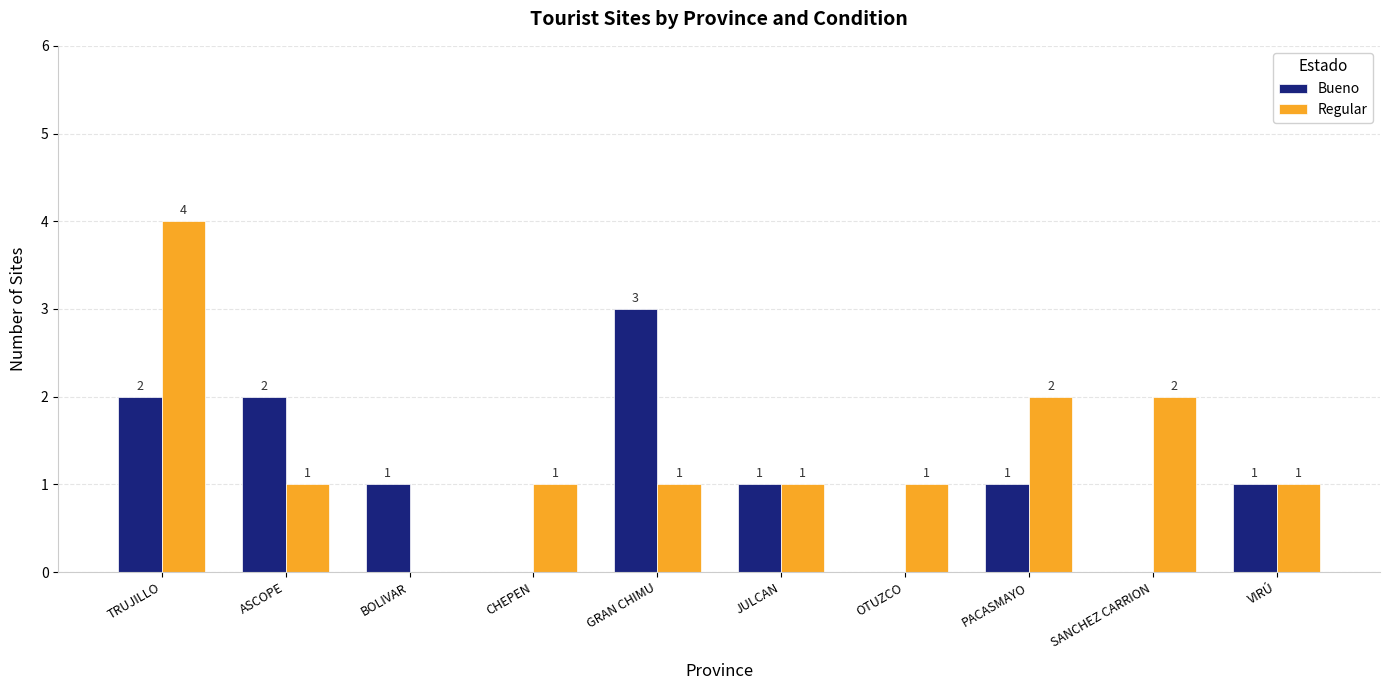

The value of Regular at BOLIVAR is 2. True or false?

False